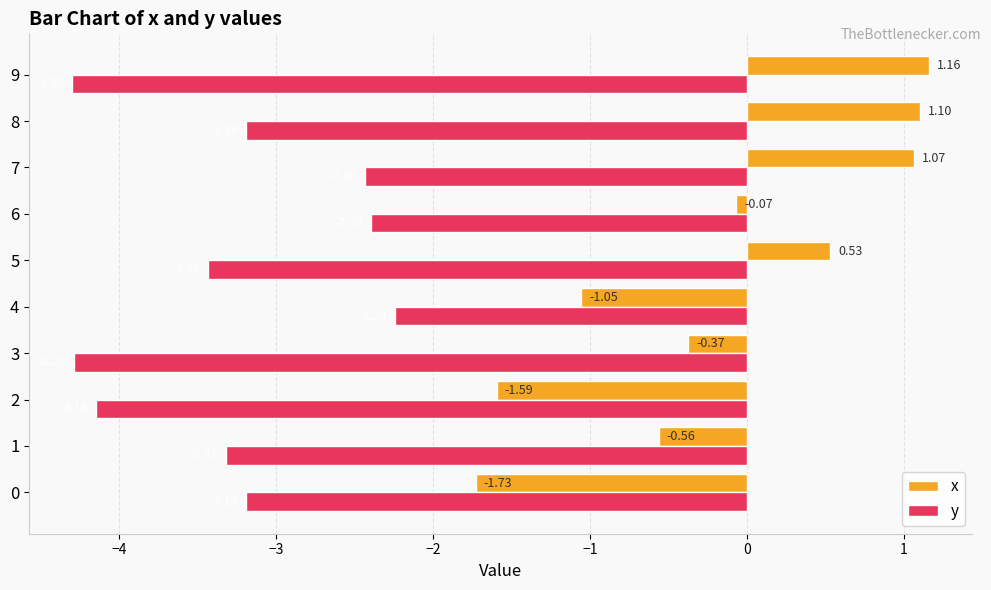

Count the number of categories in the chart.

10